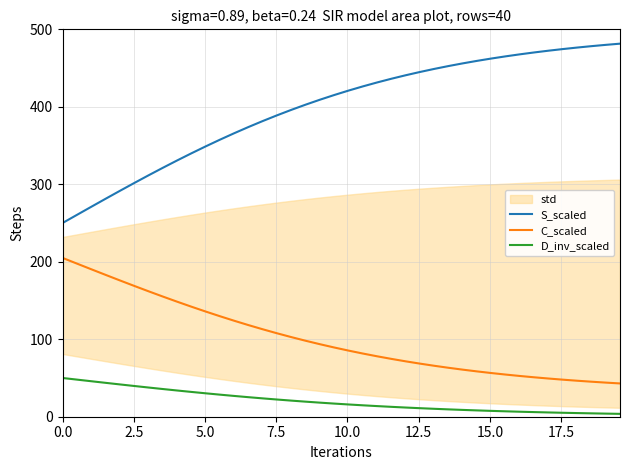

Which series has the largest total across all categories?

S_scaled